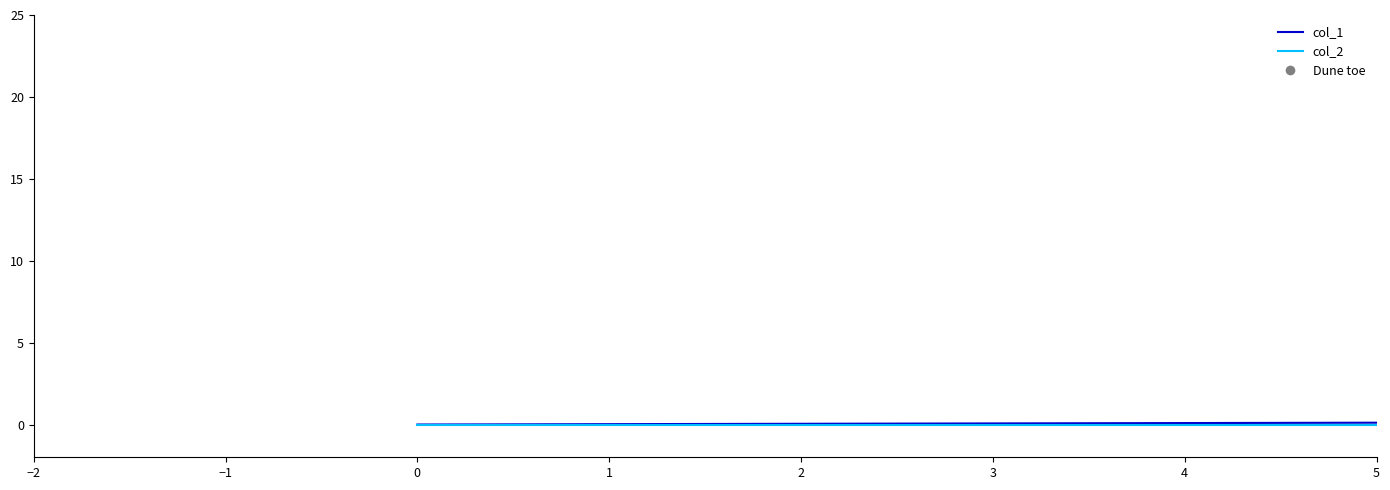

Which series has the largest total across all categories?

col_1